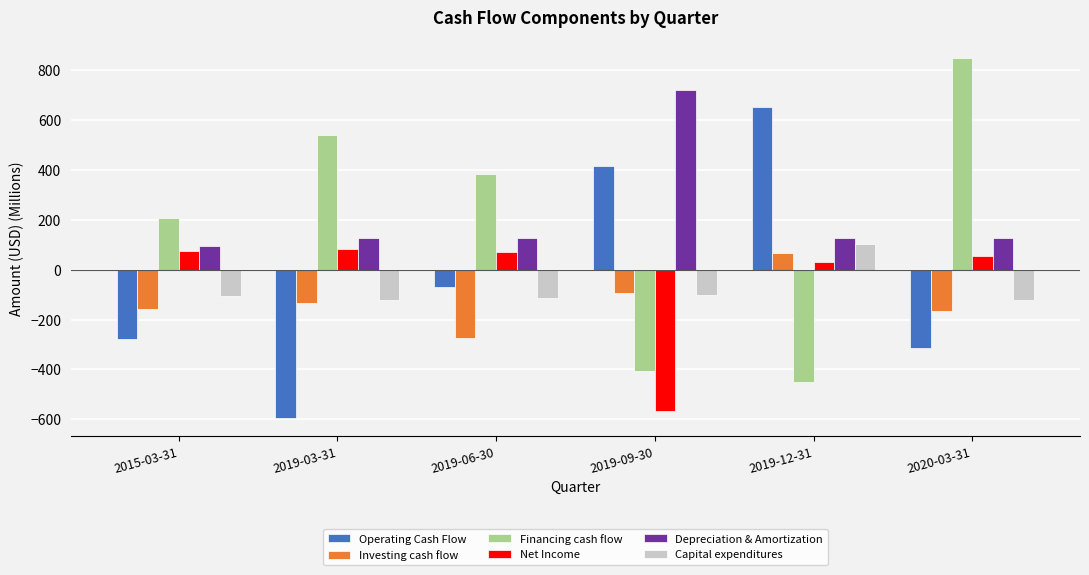

Read the Capital expenditures value at 2019-06-30, to the nearest 10.

-110